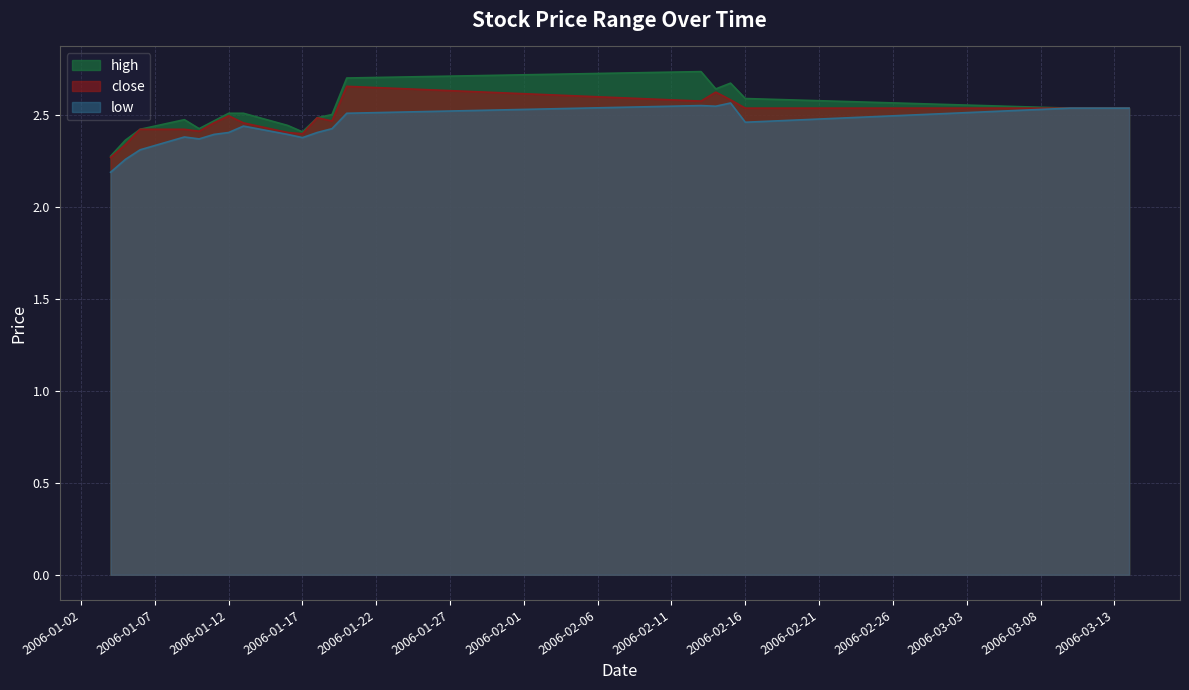

Reading left to right, list all the values displayed in this chart.

high: 2006-01-04=2.3	2006-01-05=2.4	2006-01-06=2.4	2006-01-09=2.5	2006-01-10=2.4	2006-01-11=2.5	2006-01-12=2.5	2006-01-13=2.5	2006-01-16=2.4	2006-01-17=2.4	2006-01-18=2.5	2006-01-19=2.5	2006-01-20=2.7	2006-02-13=2.7	2006-02-14=2.6	2006-02-15=2.7	2006-02-16=2.6	2006-03-10=2.5	2006-03-13=2.5	2006-03-14=2.5
close: 2006-01-04=2.3	2006-01-05=2.3	2006-01-06=2.4	2006-01-09=2.4	2006-01-10=2.4	2006-01-11=2.5	2006-01-12=2.5	2006-01-13=2.5	2006-01-16=2.4	2006-01-17=2.4	2006-01-18=2.5	2006-01-19=2.5	2006-01-20=2.7	2006-02-13=2.6	2006-02-14=2.6	2006-02-15=2.6	2006-02-16=2.5	2006-03-10=2.5	2006-03-13=2.5	2006-03-14=2.5
low: 2006-01-04=2.2	2006-01-05=2.3	2006-01-06=2.3	2006-01-09=2.4	2006-01-10=2.4	2006-01-11=2.4	2006-01-12=2.4	2006-01-13=2.4	2006-01-16=2.4	2006-01-17=2.4	2006-01-18=2.4	2006-01-19=2.4	2006-01-20=2.5	2006-02-13=2.6	2006-02-14=2.5	2006-02-15=2.6	2006-02-16=2.5	2006-03-10=2.5	2006-03-13=2.5	2006-03-14=2.5